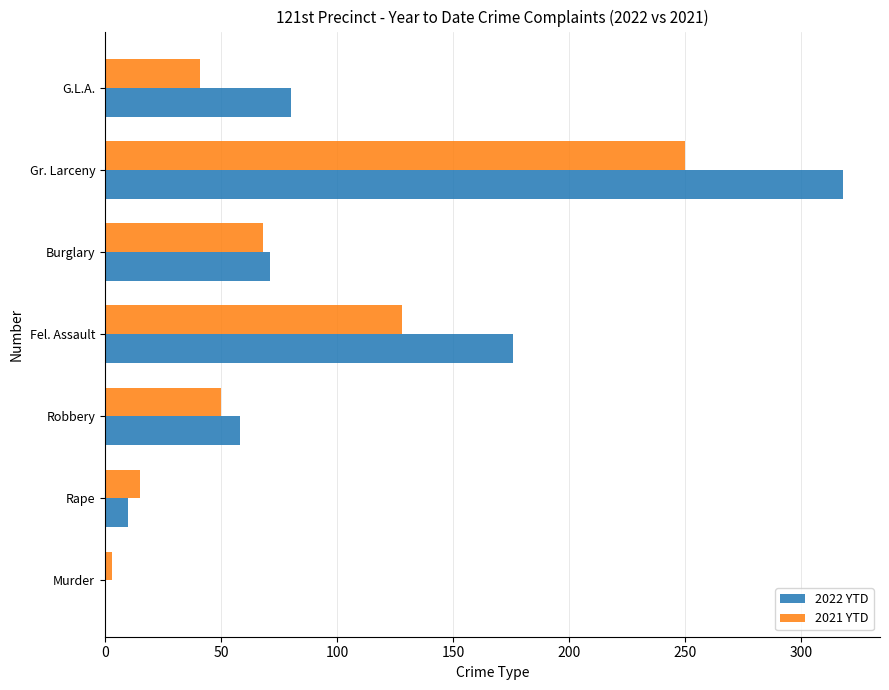

What is the sum of all 2022 YTD values?

713